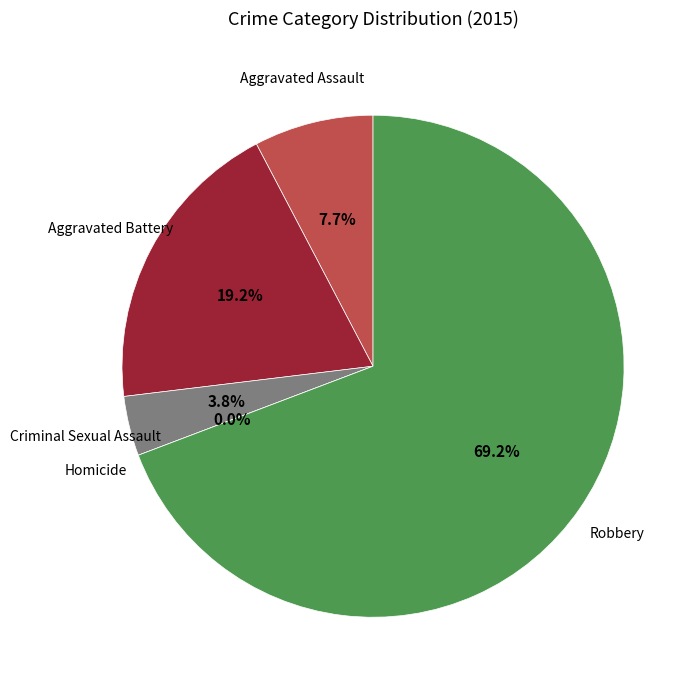

Combined, do Homicide and Robbery account for over 50%?

Yes